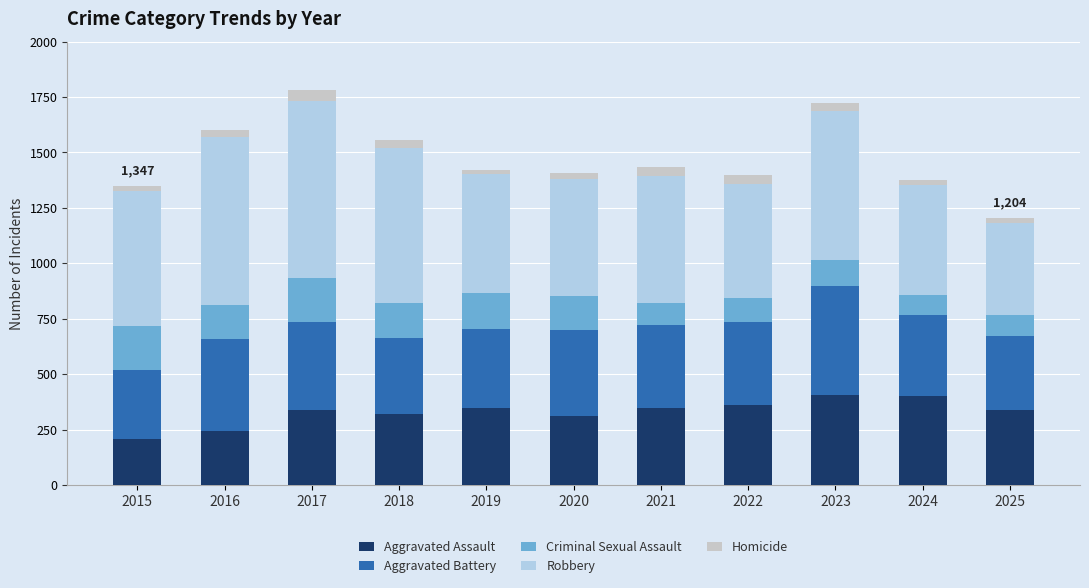

What is the lowest value of the Aggravated Assault series?

209